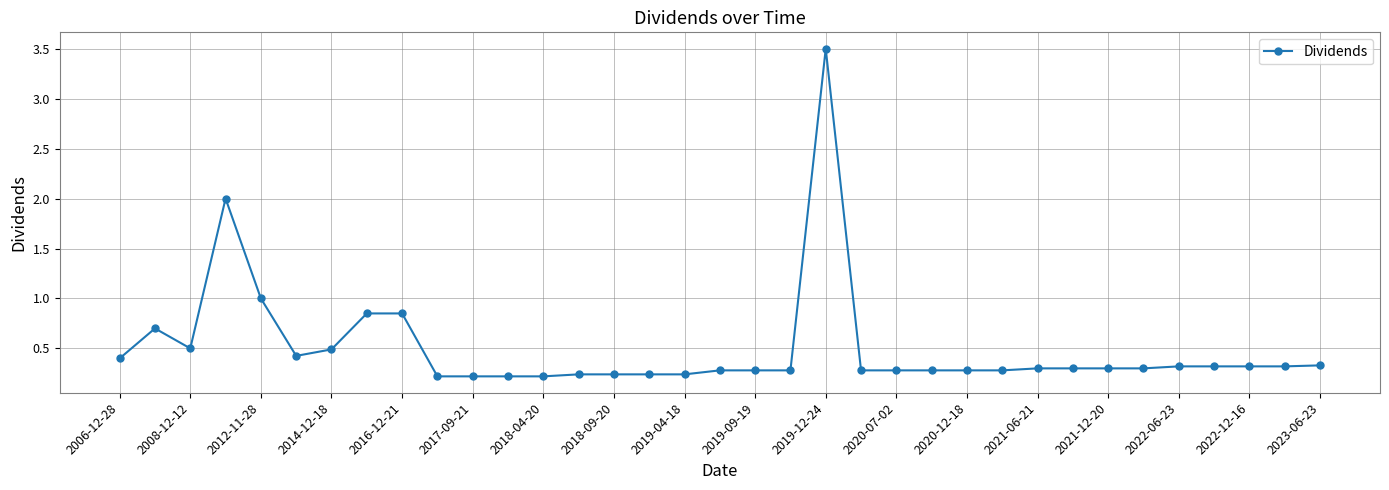

True or false: there are more than 0 points higher than both neighbors.

True